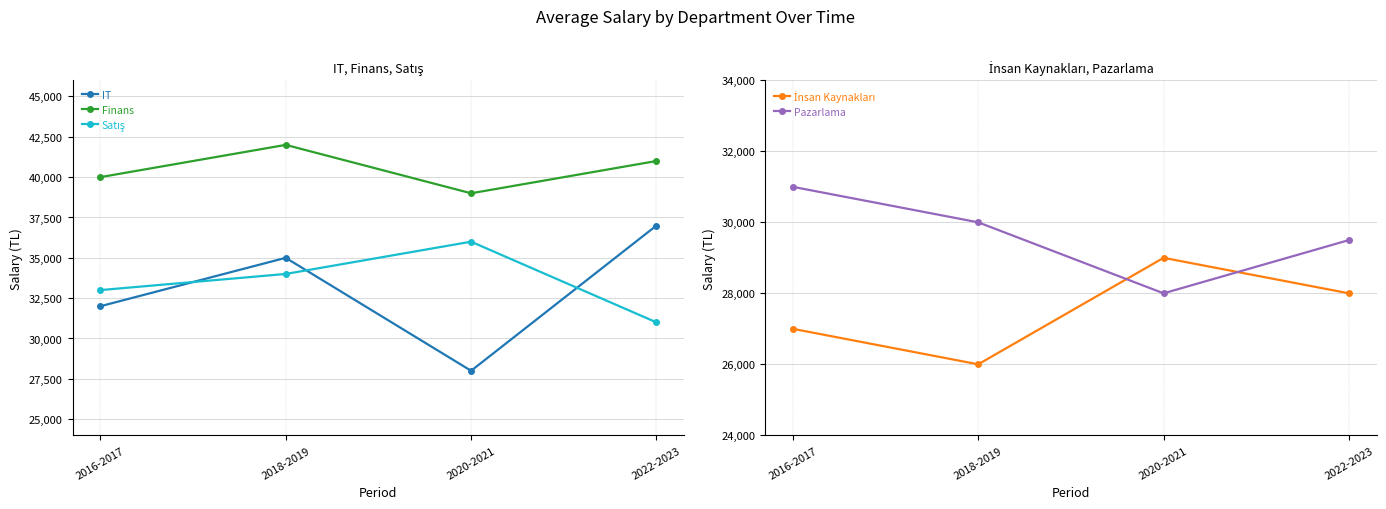

True or false: Satış and İnsan Kaynakları intersect in this chart.

False